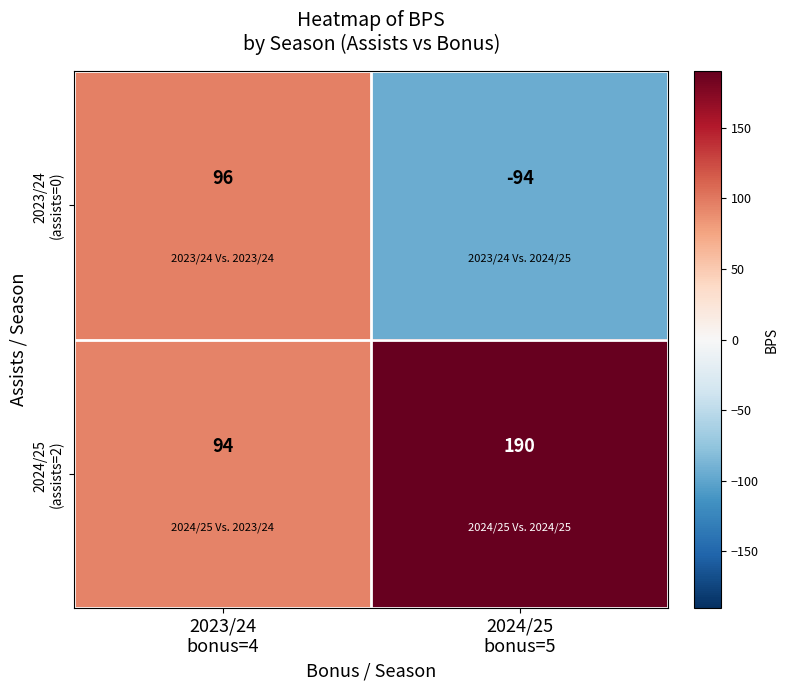

What is the maximum value shown in the chart?

190